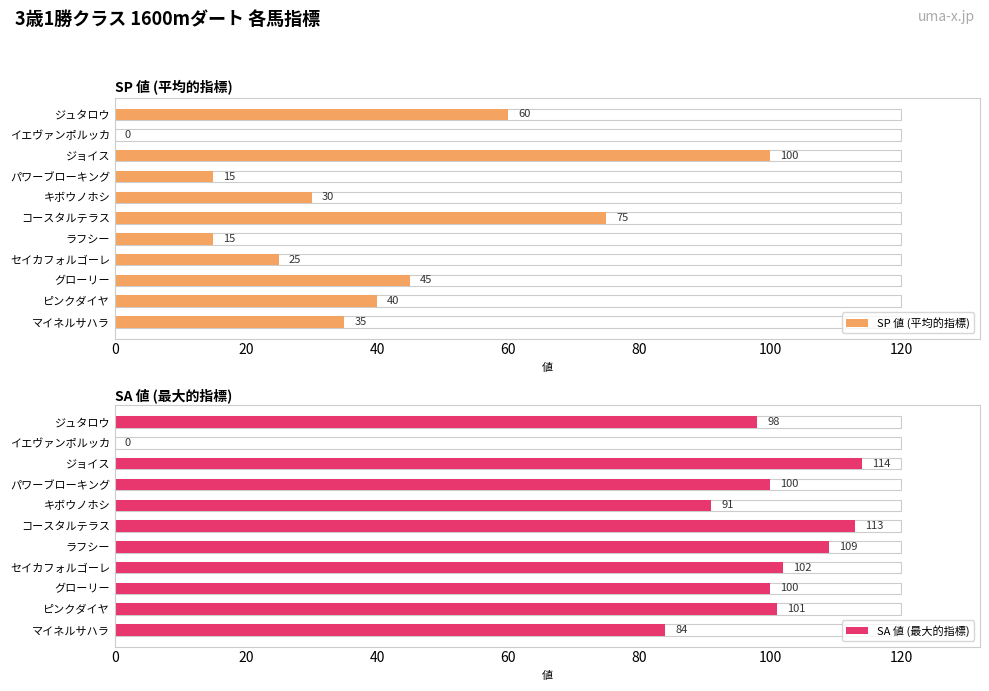

How many data points does each series have?

11